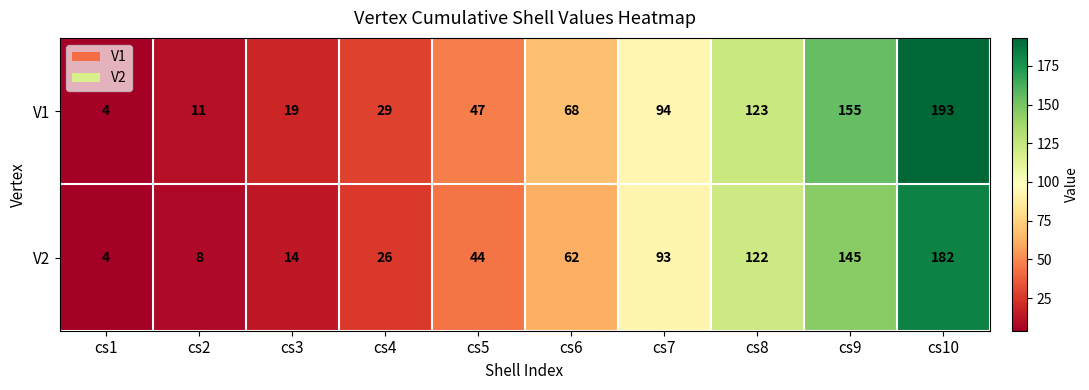

At which label is V1 closest to 98?

cs7